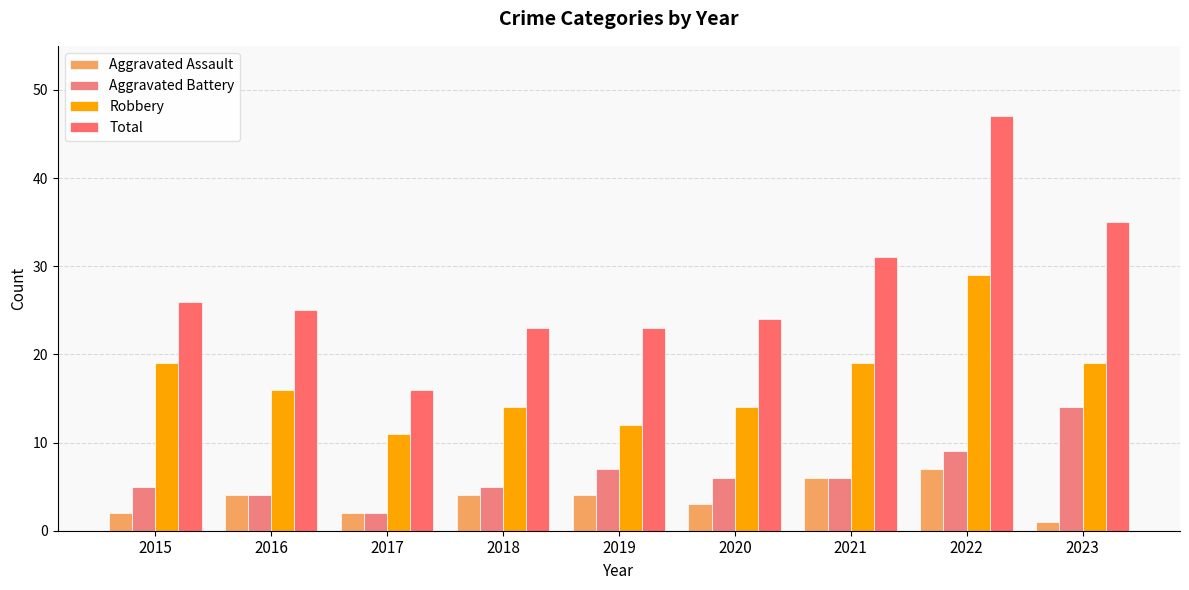

Reading right to left, what are all the values shown in this chart?

Aggravated Assault: 2023=1	2022=7	2021=6	2020=3	2019=4	2018=4	2017=2	2016=4	2015=2
Aggravated Battery: 2023=14	2022=9	2021=6	2020=6	2019=7	2018=5	2017=2	2016=4	2015=5
Robbery: 2023=19	2022=29	2021=19	2020=14	2019=12	2018=14	2017=11	2016=16	2015=19
Total: 2023=35	2022=47	2021=31	2020=24	2019=23	2018=23	2017=16	2016=25	2015=26